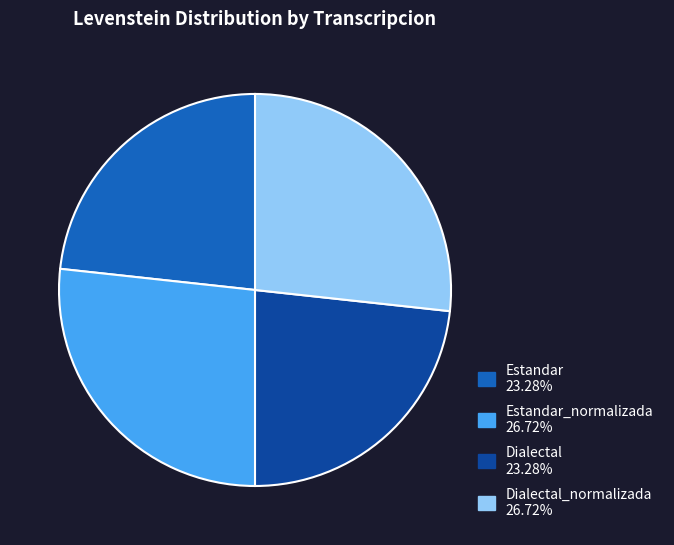

How many slices are in this pie chart?

4